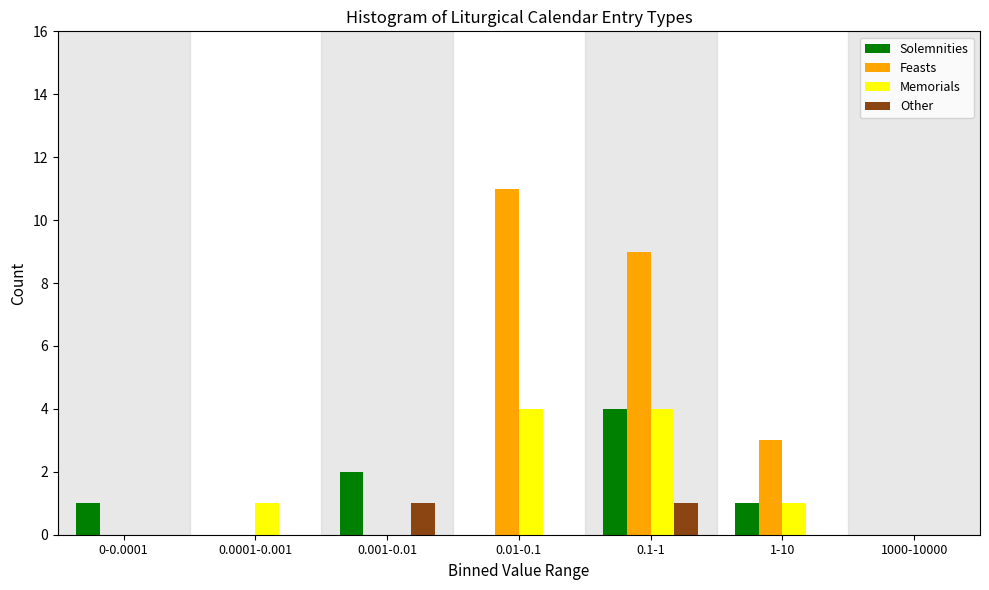

Reading left to right, transcribe all the data shown in this chart.

Solemnities: 0-0.0001=1	0.0001-0.001=0	0.001-0.01=2	0.01-0.1=0	0.1-1=4	1-10=1	1000-10000=0
Feasts: 0-0.0001=0	0.0001-0.001=0	0.001-0.01=0	0.01-0.1=11	0.1-1=9	1-10=3	1000-10000=0
Memorials: 0-0.0001=0	0.0001-0.001=1	0.001-0.01=0	0.01-0.1=4	0.1-1=4	1-10=1	1000-10000=0
Other: 0-0.0001=0	0.0001-0.001=0	0.001-0.01=1	0.01-0.1=0	0.1-1=1	1-10=0	1000-10000=0